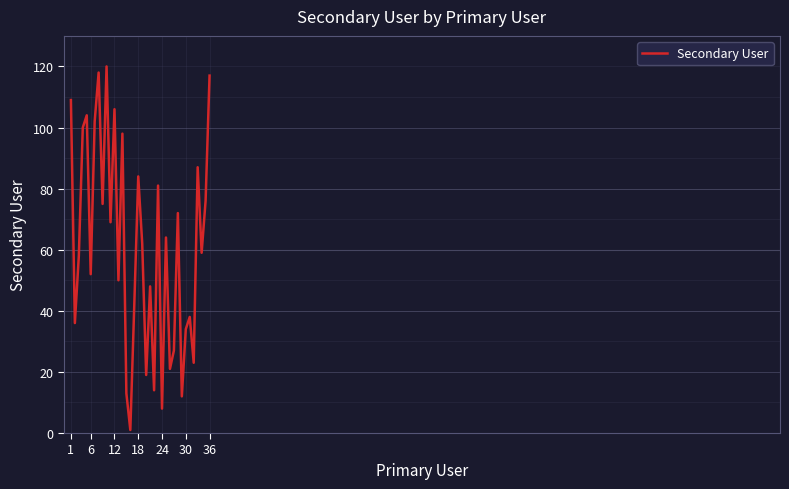

What is the maximum value shown in the chart?

120